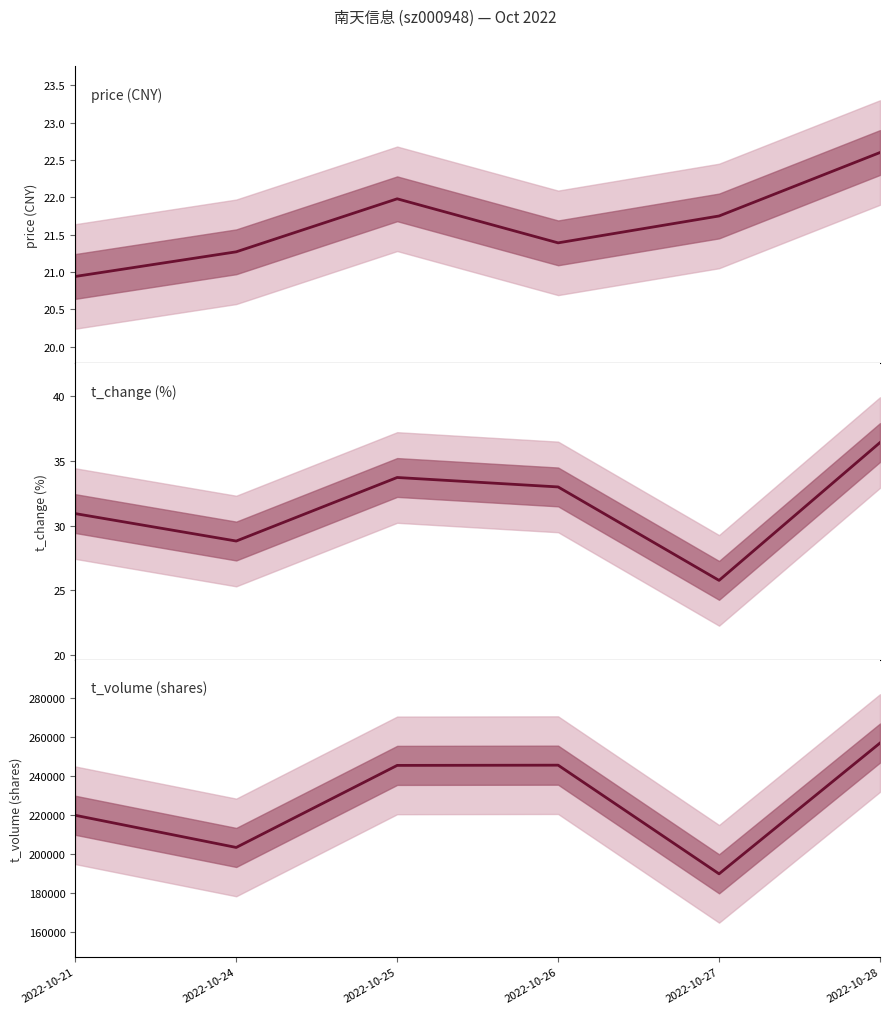

What is the value of the t_change point at the 1st from the left?

30.9